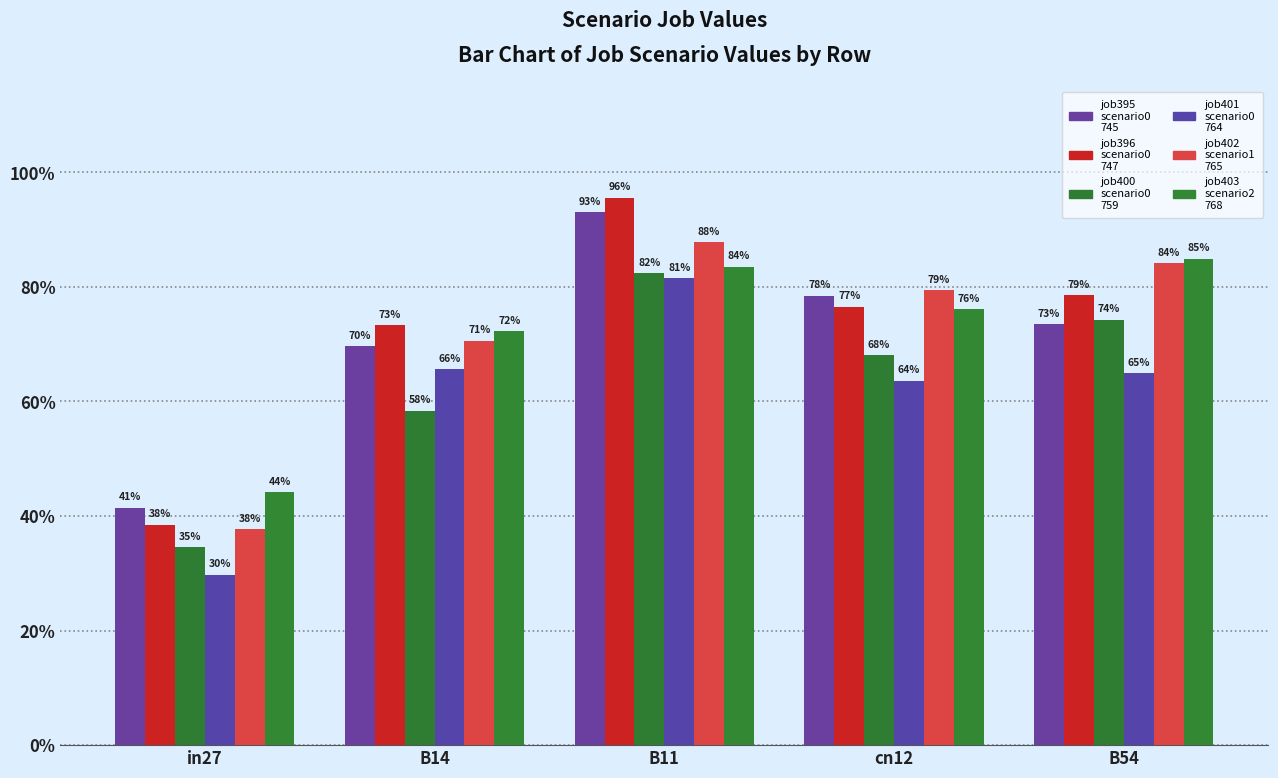

True or false: job401_scenario0_764 has a value of 0.8 at B11.

True